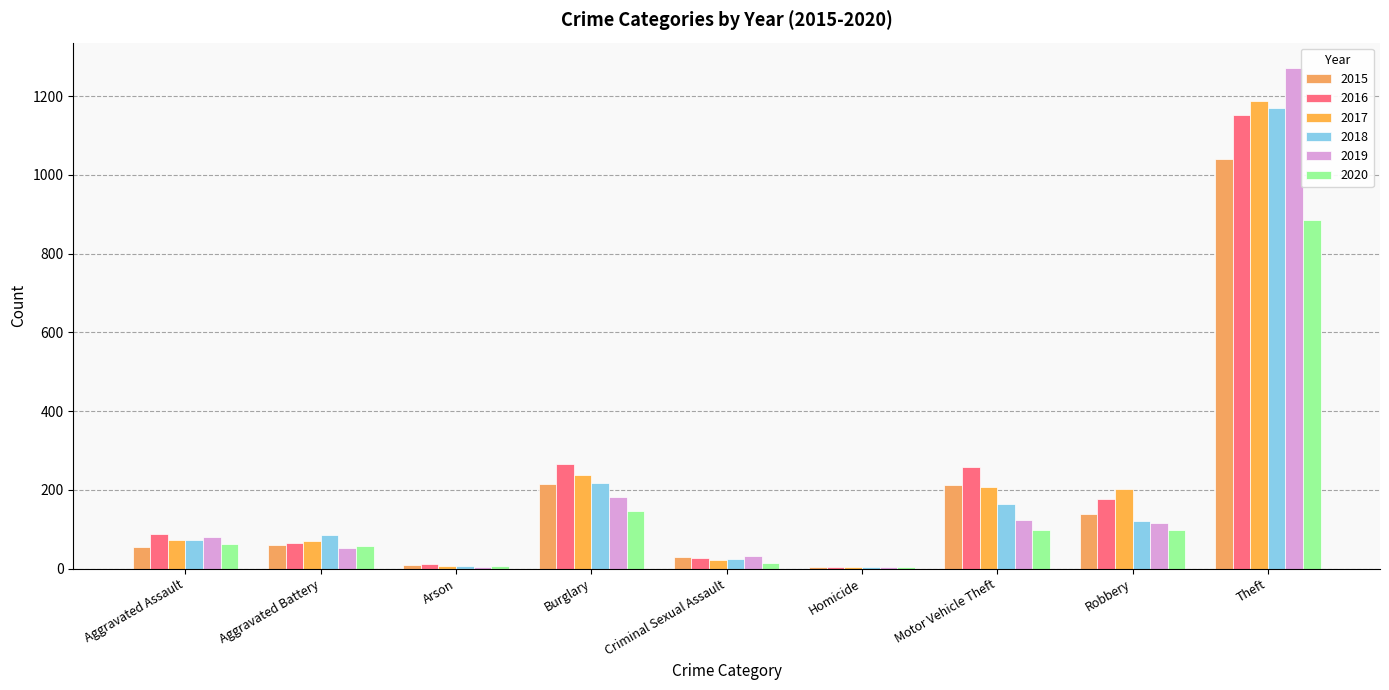

How many groups of bars are there?

9